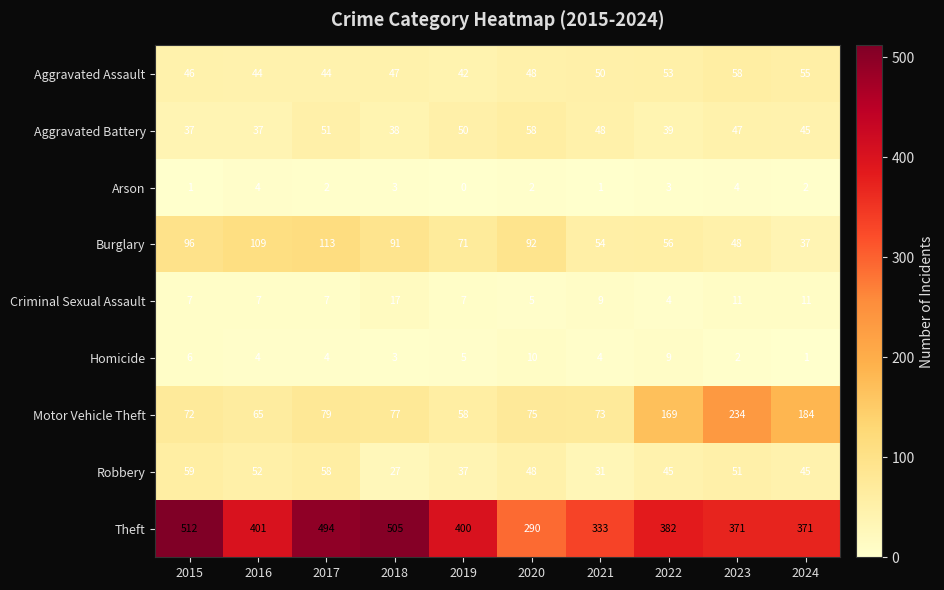

At which category does the chart reach its minimum across all series?

2019